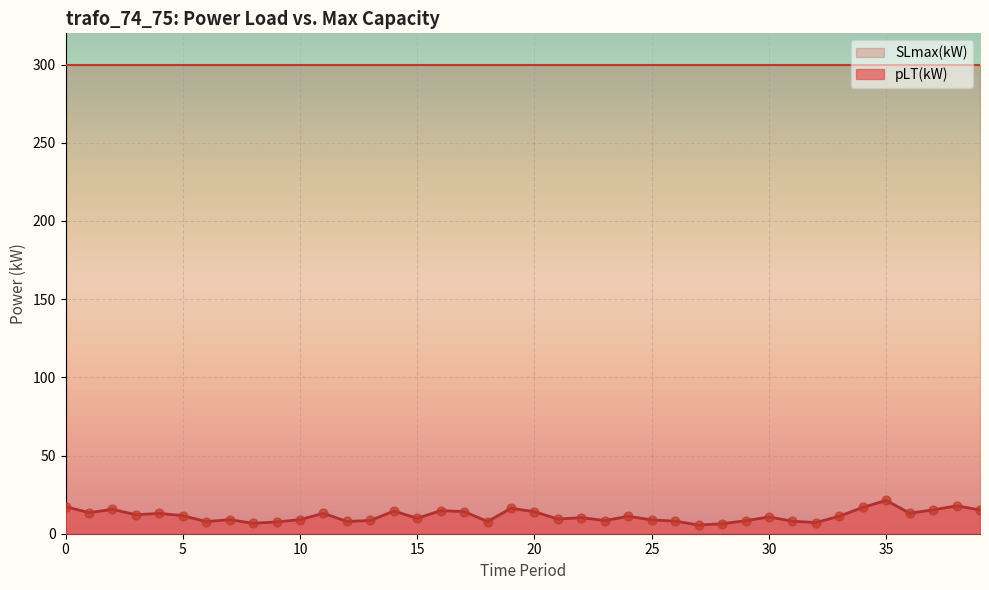

What is the ratio of the value at 1 to the value at 34?

0.8